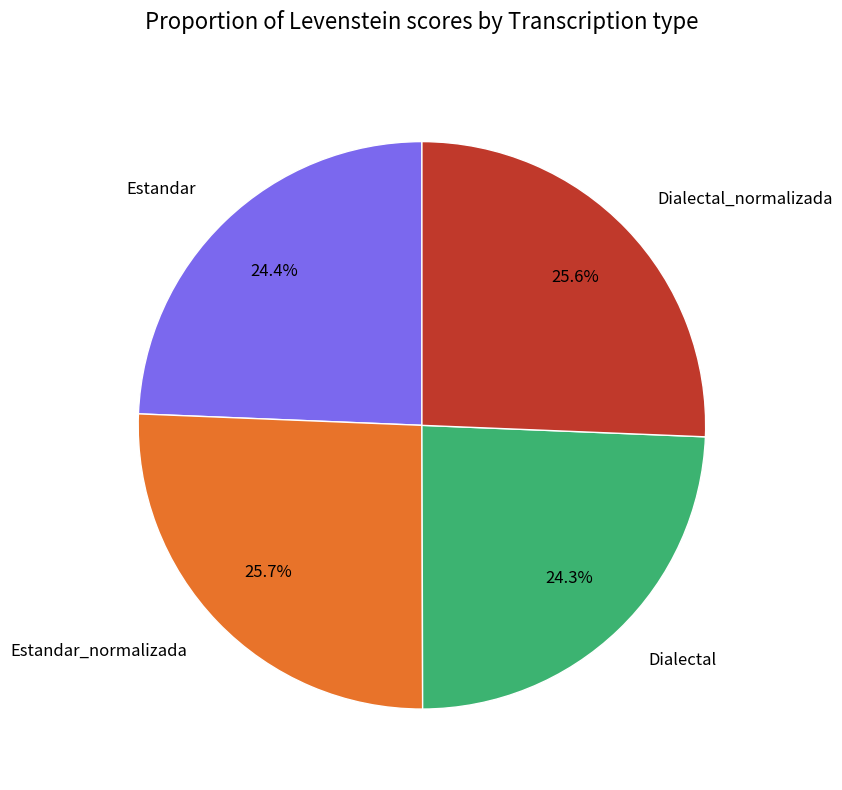

What percentage is the Dialectal slice, to the nearest percent?

24%